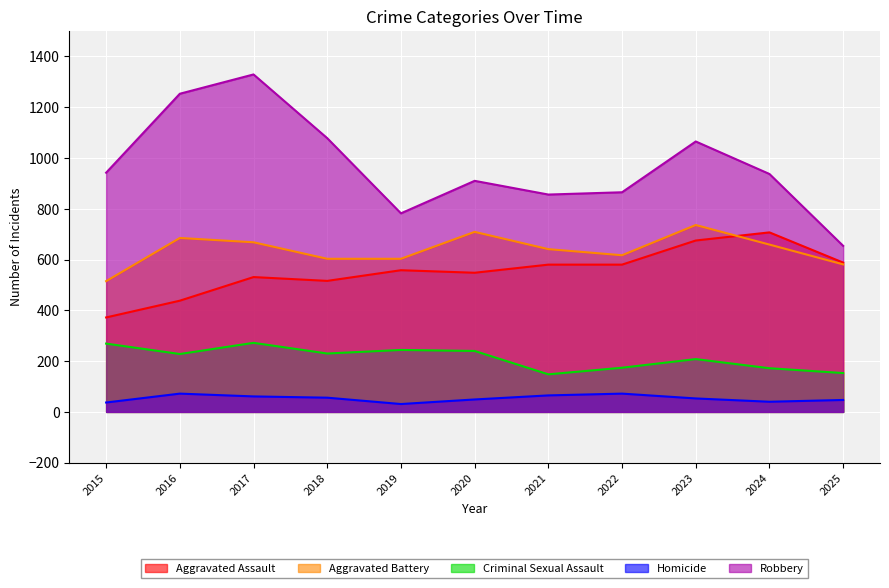

The value of Homicide at 2020 is 49. True or false?

True